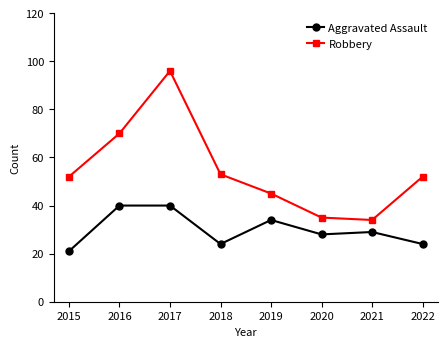

Reading left to right, extract all data points from this chart.

Aggravated Assault: 2015=21	2016=40	2017=40	2018=24	2019=34	2020=28	2021=29	2022=24
Robbery: 2015=52	2016=70	2017=96	2018=53	2019=45	2020=35	2021=34	2022=52